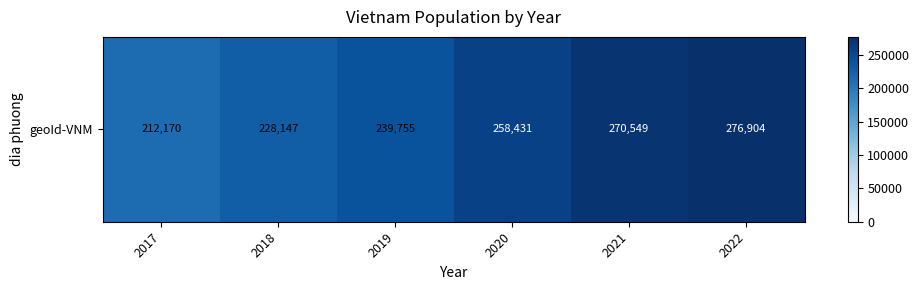

Which has a higher value, 2020 or 2022?

2022